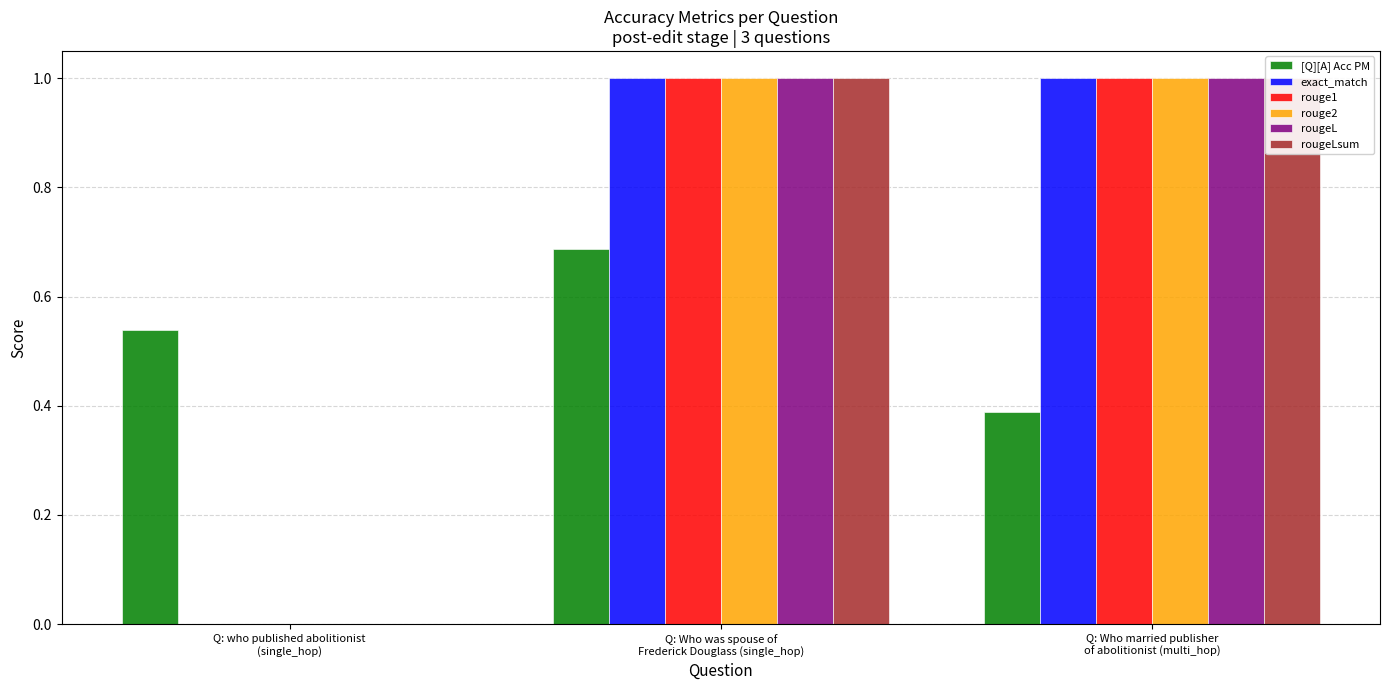

What is the label of the 3rd bar from the right?

Q: who published abolitionist
(single_hop)